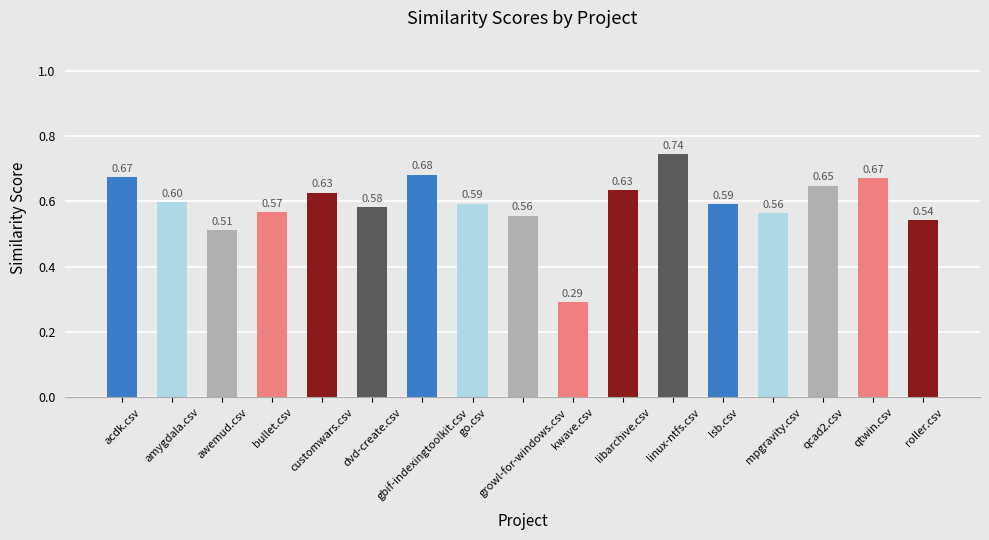

What is the sum of all values?

10.1